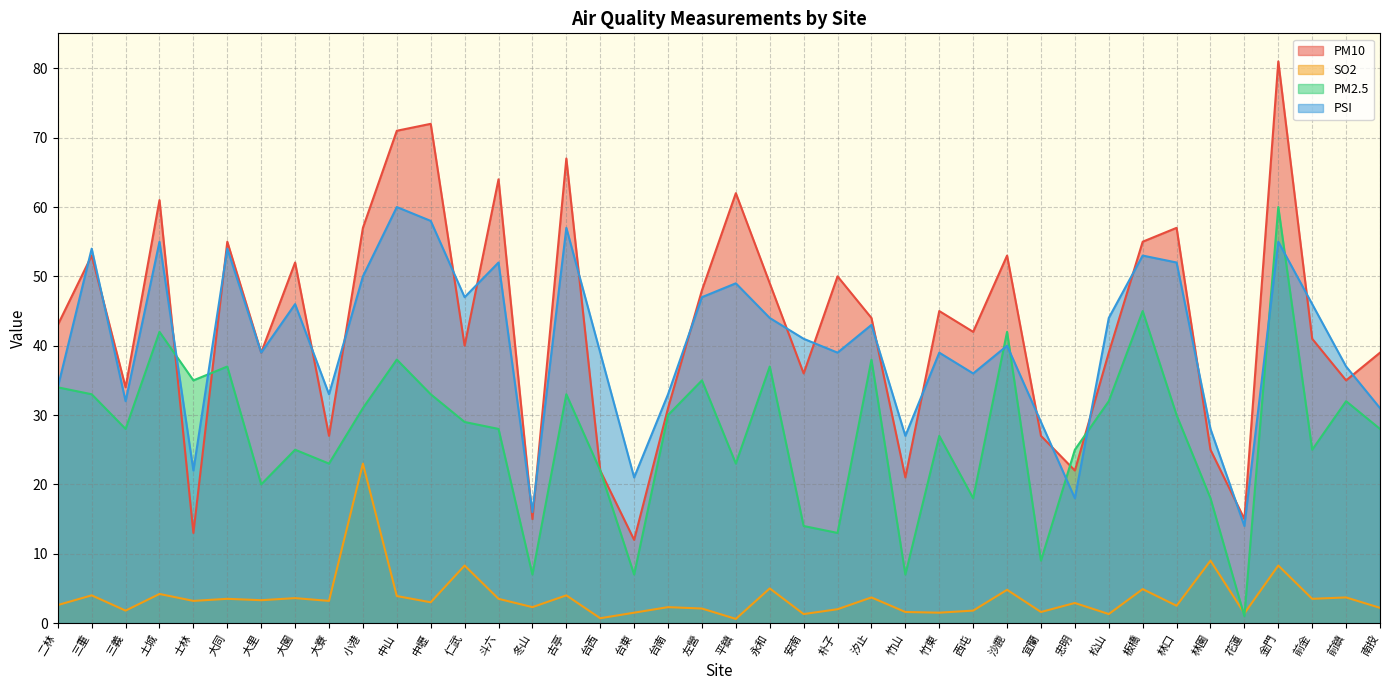

What is the difference between the maximum and minimum values in the PM2.5 series?

59.0